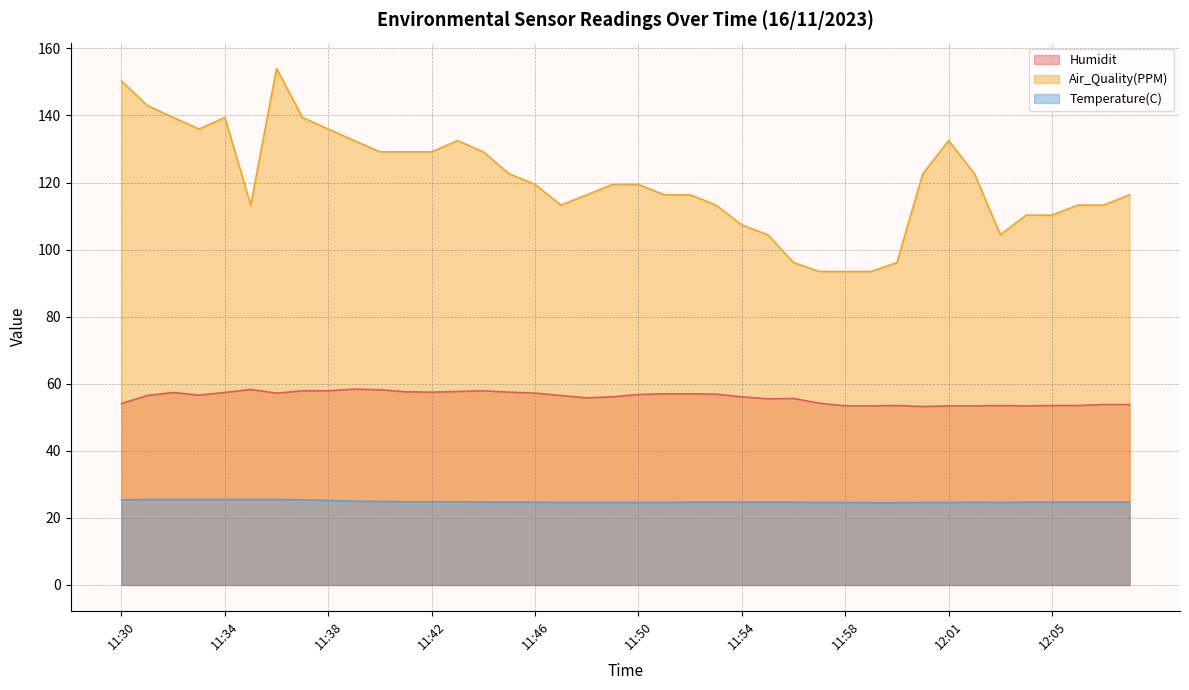

Rank the series by their average value, from highest to lowest.

Air_Quality(PPM), Humidit, Temperature(C)